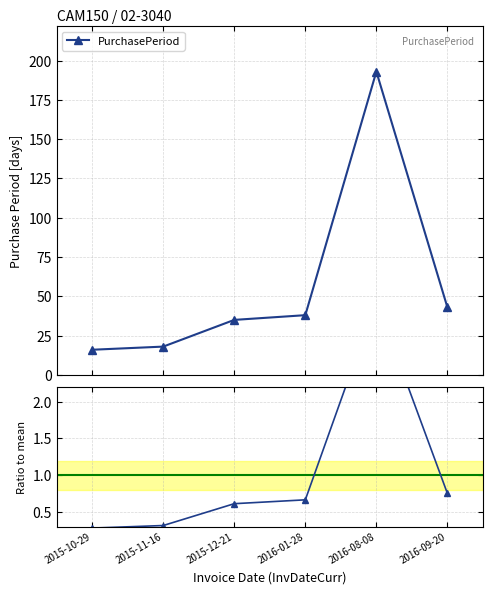

Which series has the largest total across all categories?

PurchasePeriod